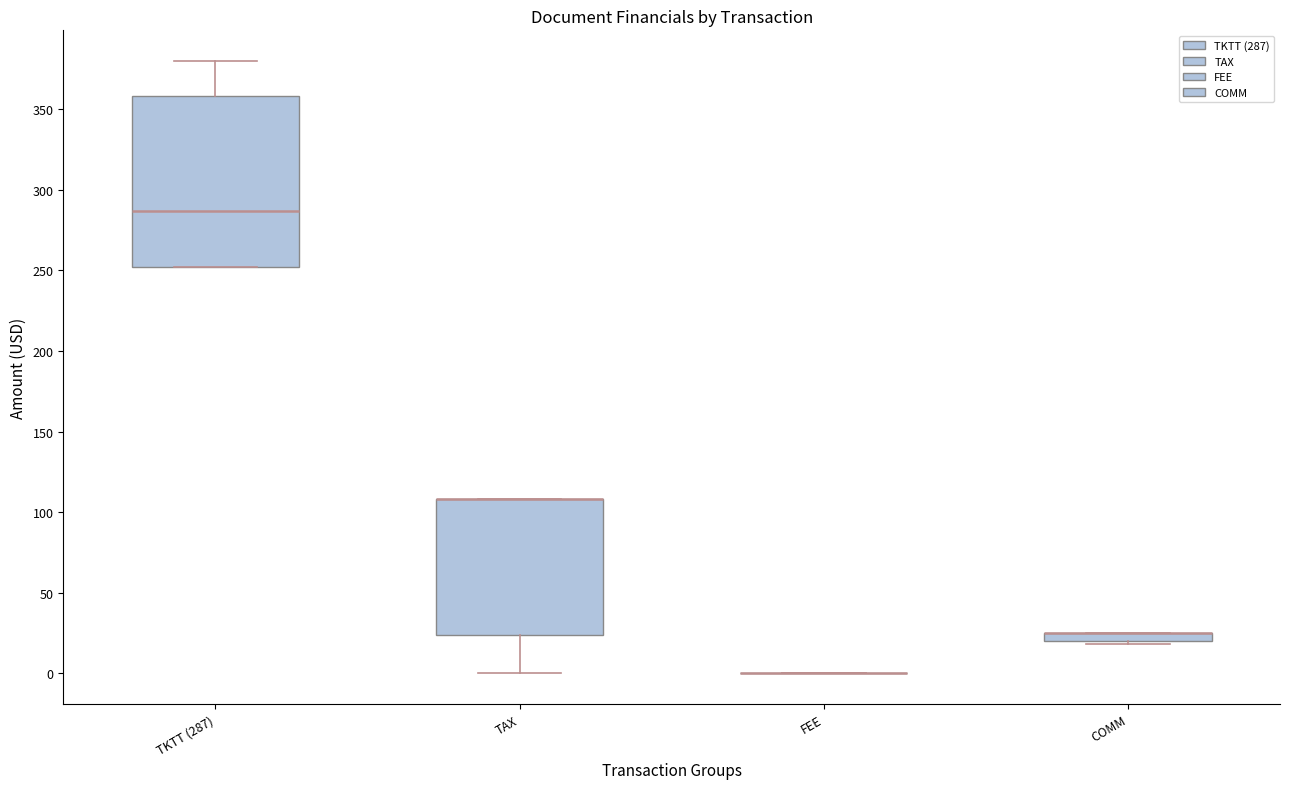

Where is the upper edge of the box for TAX on the y-axis? The values are not printed on the chart, so give them approximately, as read against the axis.

110